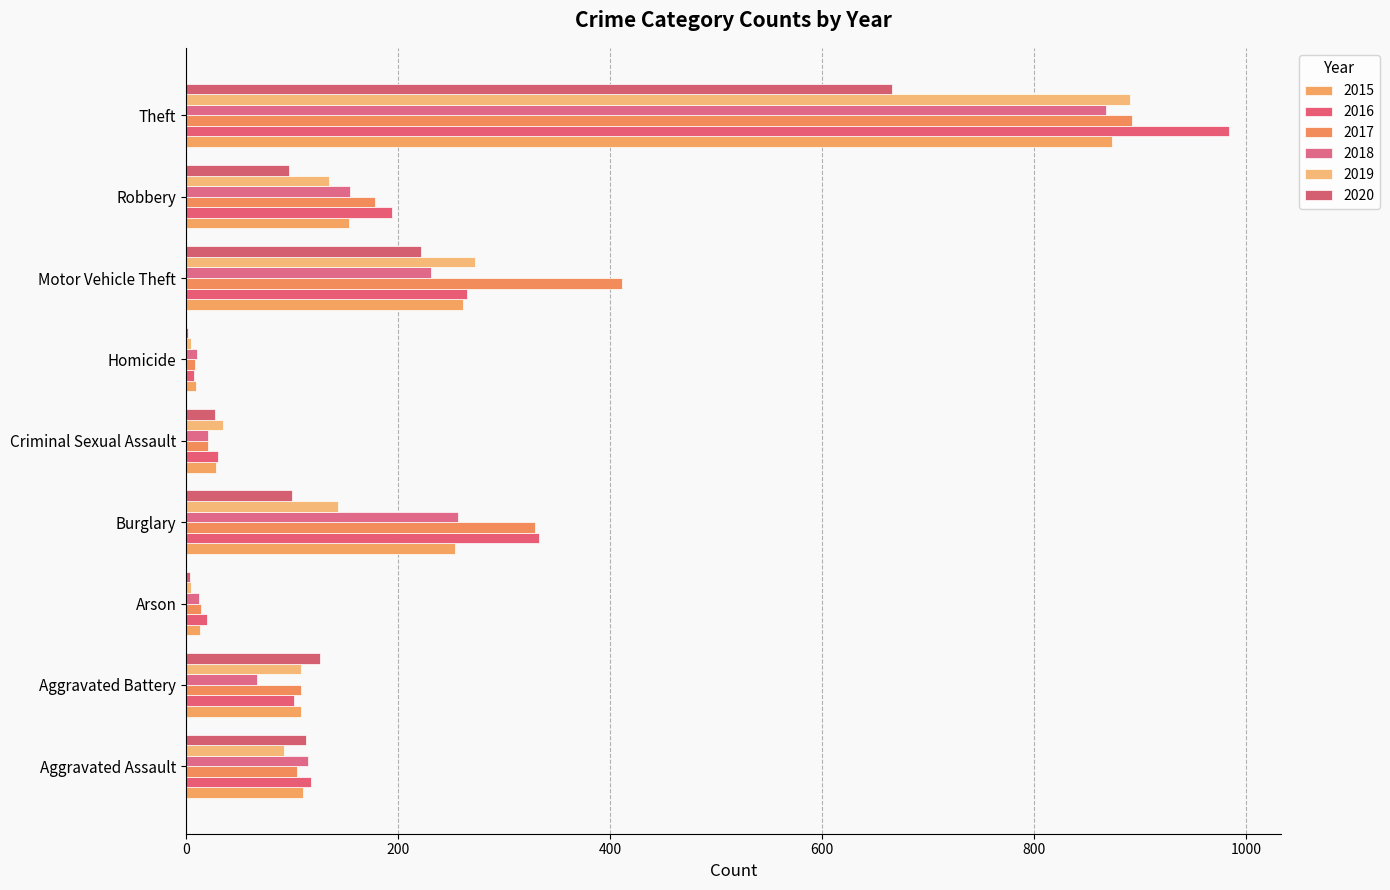

How many distinct data groups are displayed?

6